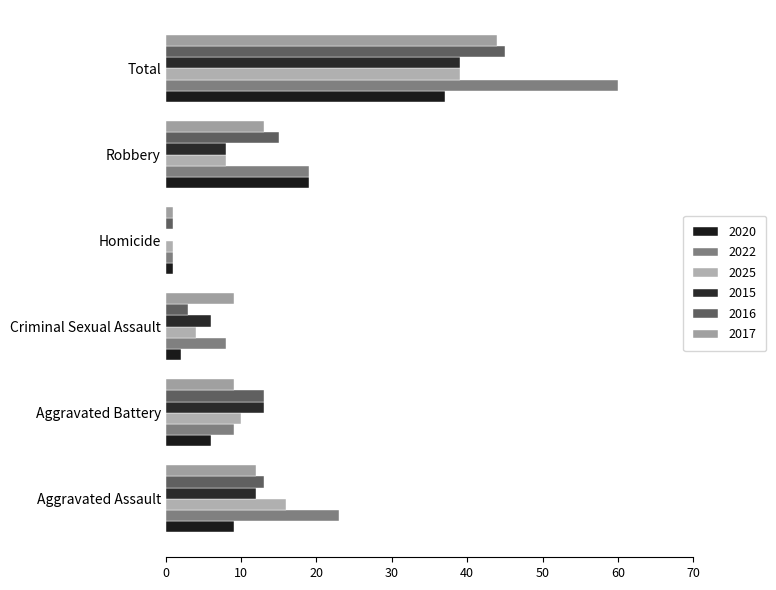

What is the maximum value for 2015?

39